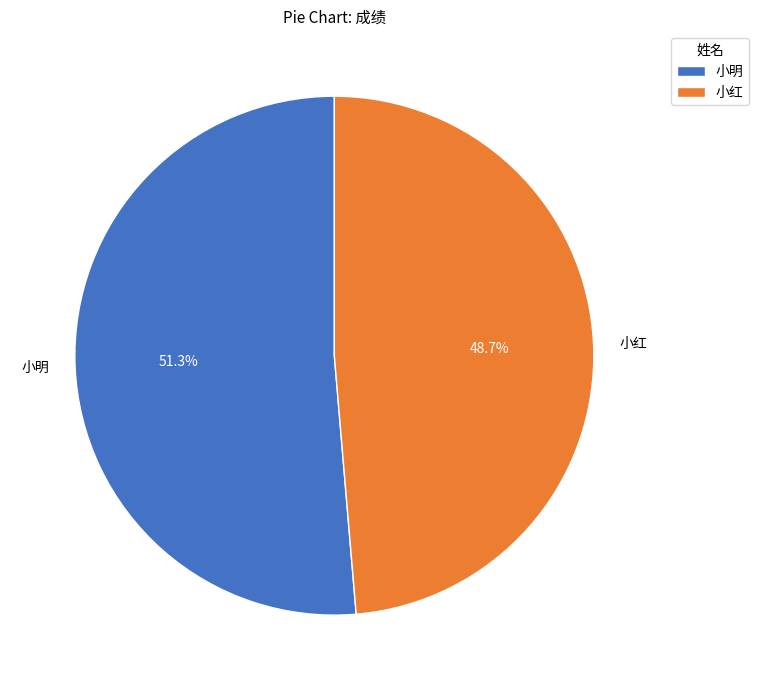

To the nearest percent, what is the average slice percentage?

50%